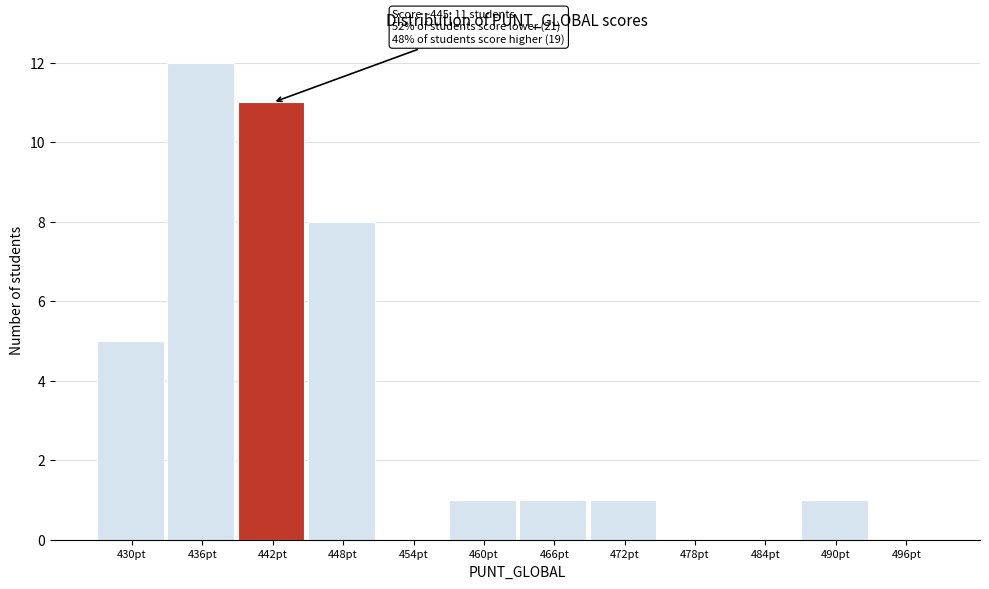

Reading left to right, transcribe all the data shown in this chart.

430pt=5	436pt=12	442pt=11	448pt=8	454pt=0	460pt=1	466pt=1	472pt=1	478pt=0	484pt=0	490pt=1	496pt=0